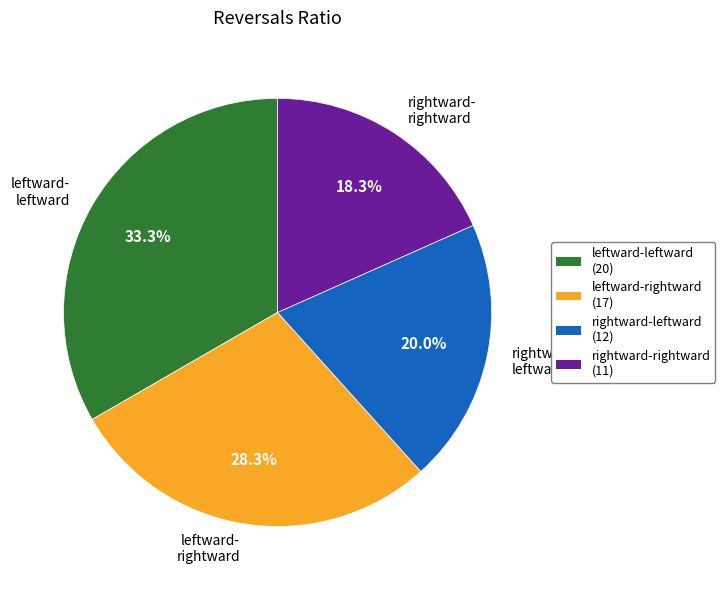

How much of the chart is everything except rightward- rightward?

81.7%